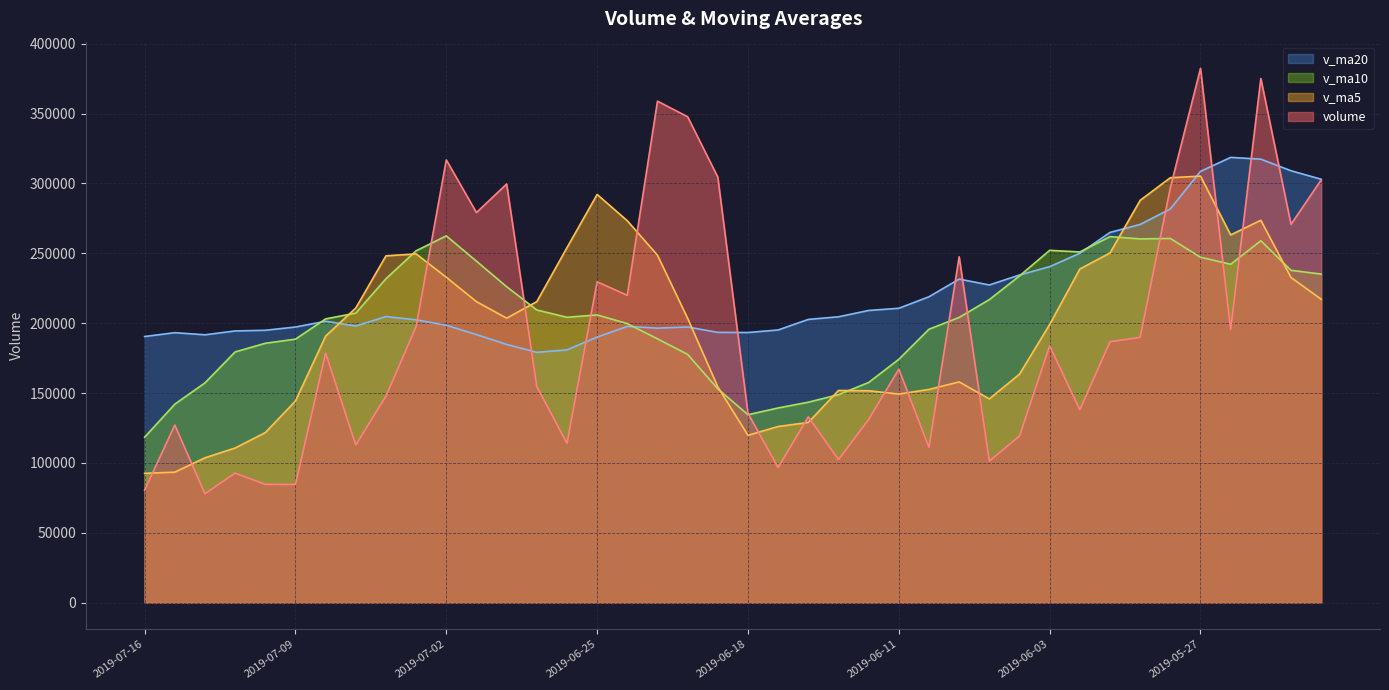

What is the label of the 2nd point from the right?

2019-05-22